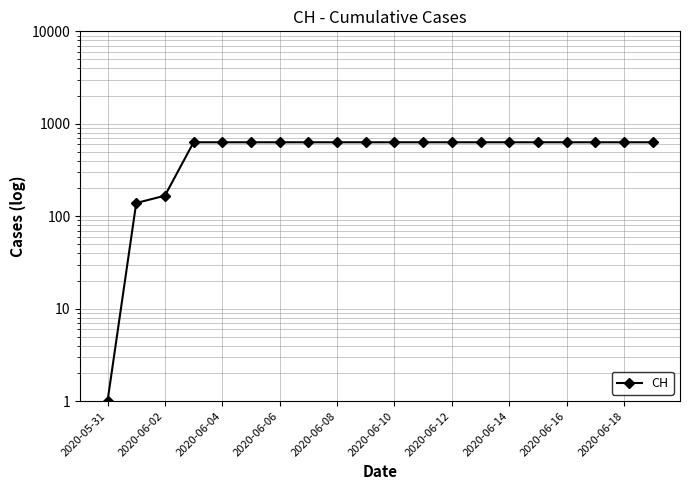

The value at 11 is 150. True or false?

False